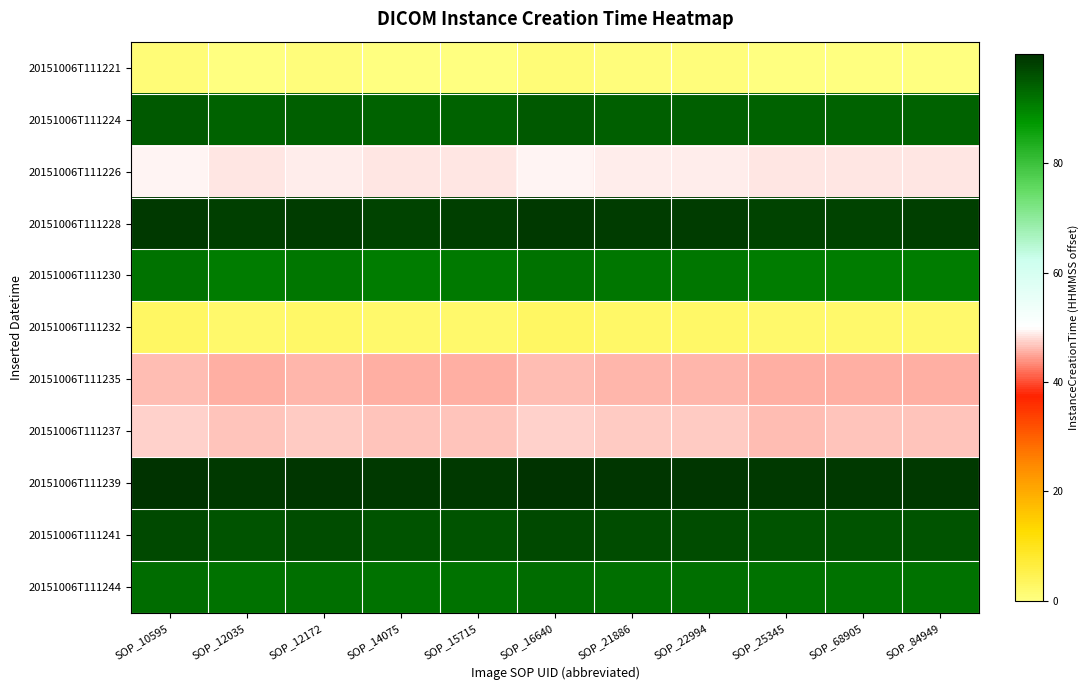

Which series has the largest total across all categories?

20151006T111239